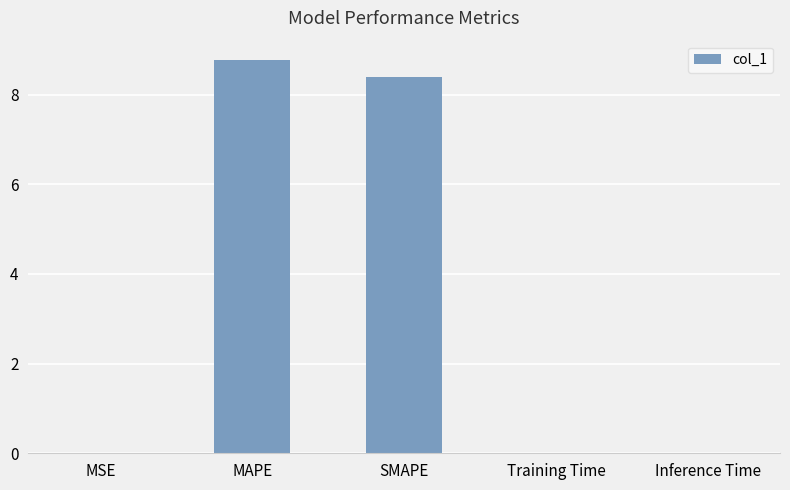

Is it true that the value at Inference Time is 0.0?

True